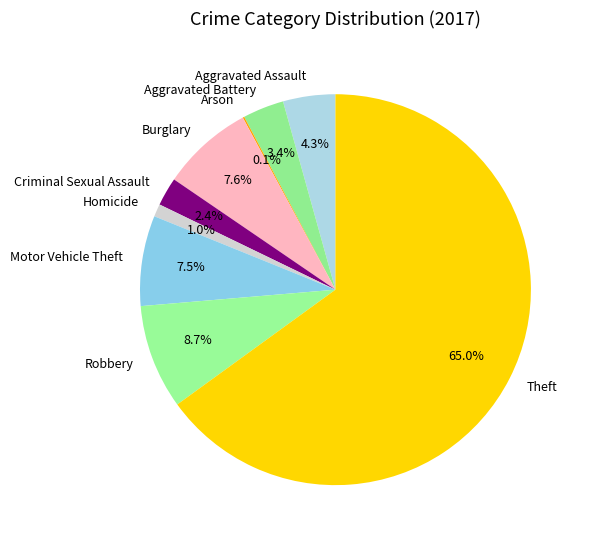

To the nearest percent, what percentage of the pie is Aggravated Battery?

3%